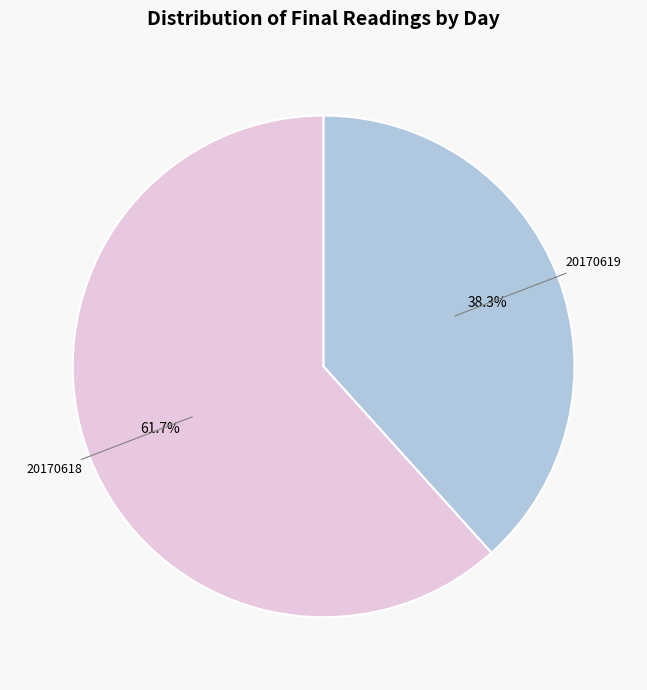

Is there any slice that represents more than half of the pie?

Yes